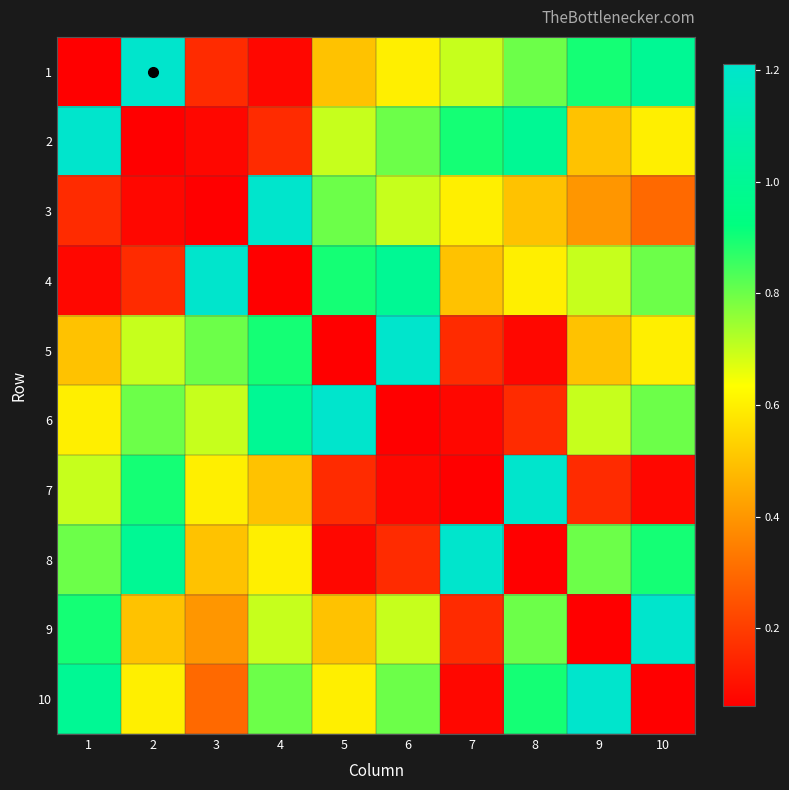

List the series in order of their peak value, highest first.

1, 2, 3, 4, 5, 6, 7, 8, 9, 10